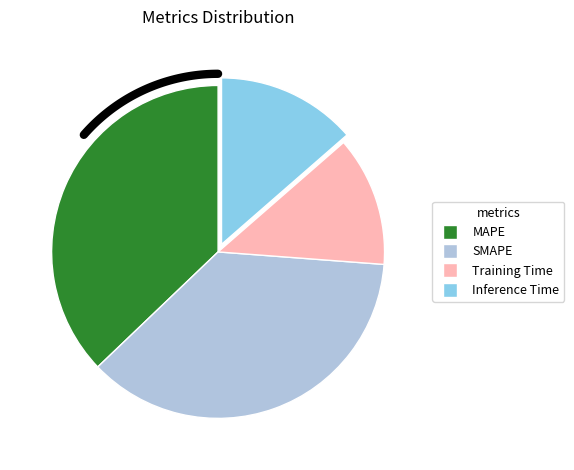

Rank the categories by value from lowest to highest.

Training Time, Inference Time, SMAPE, MAPE